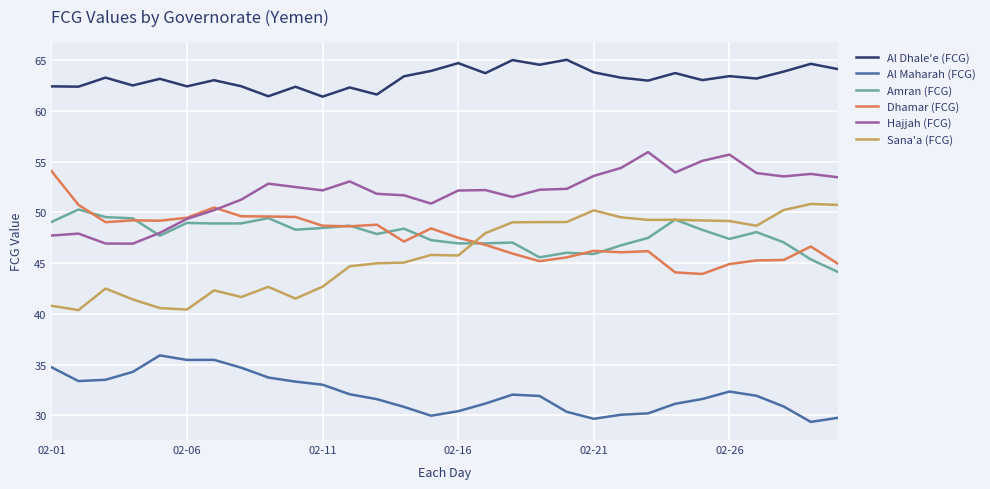

After their last crossing, which series has the higher values: Sana'a (FCG) or Dhamar (FCG)?

Sana'a (FCG)